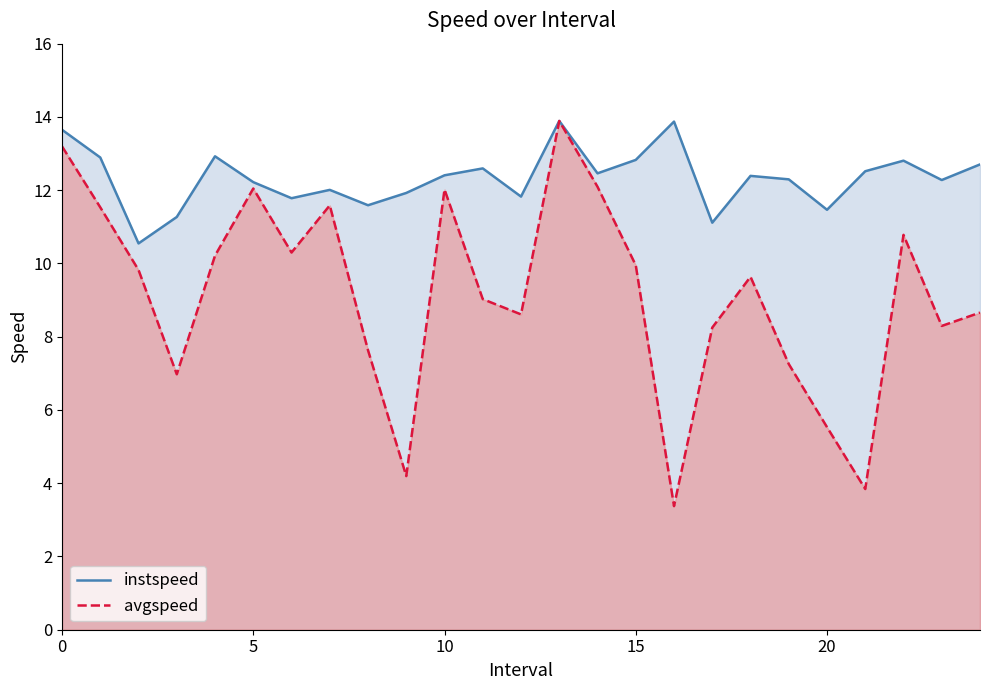

Count the number of data series in this chart.

2